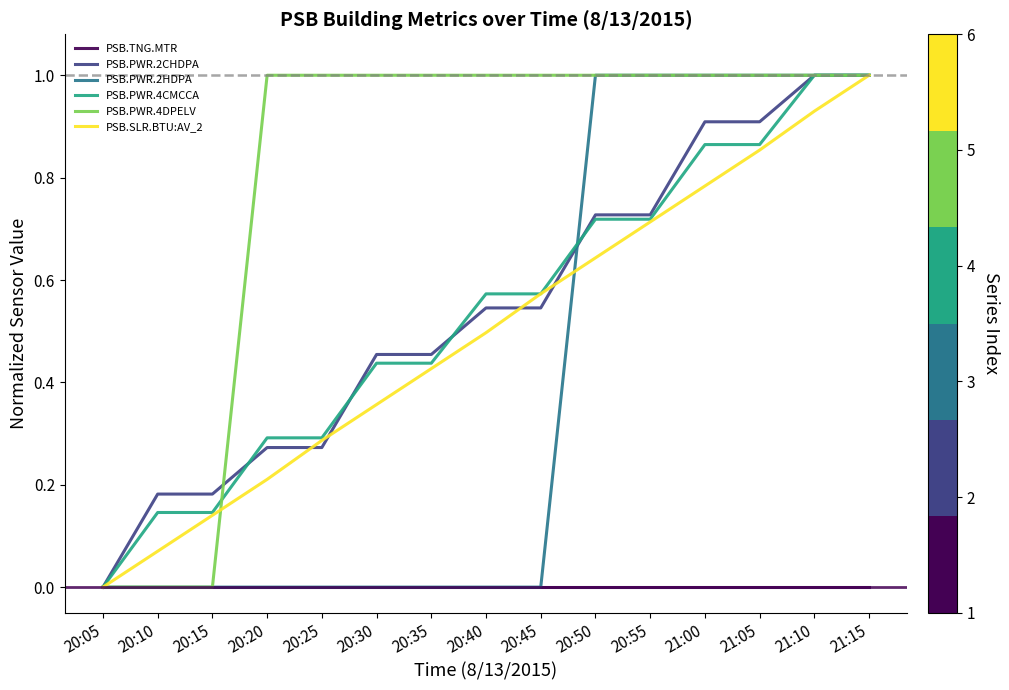

What position from the right is 20:20?

12